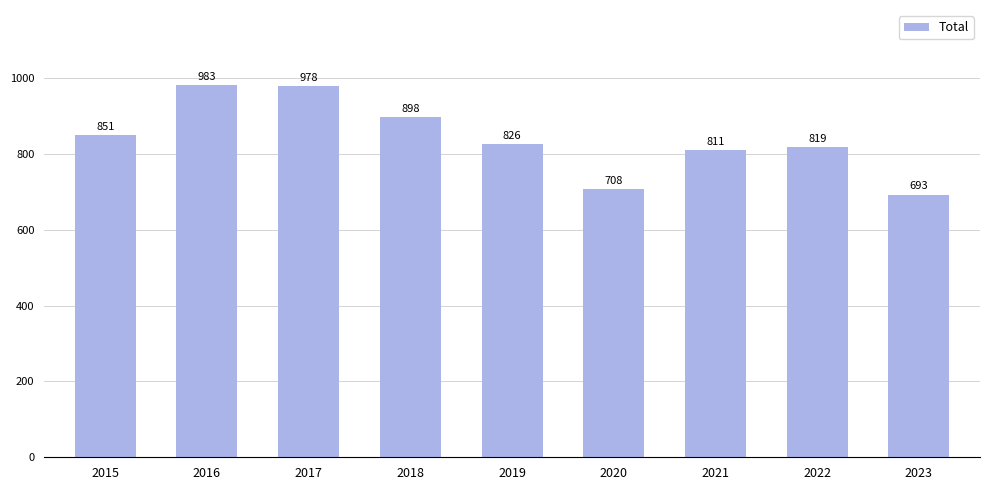

What is the maximum value shown in the chart?

983